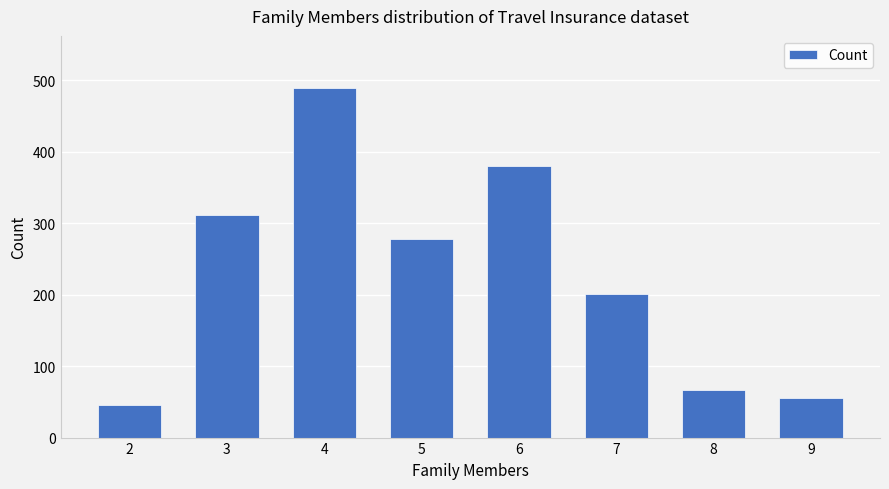

What is the difference between the values at 6 and 5?

102